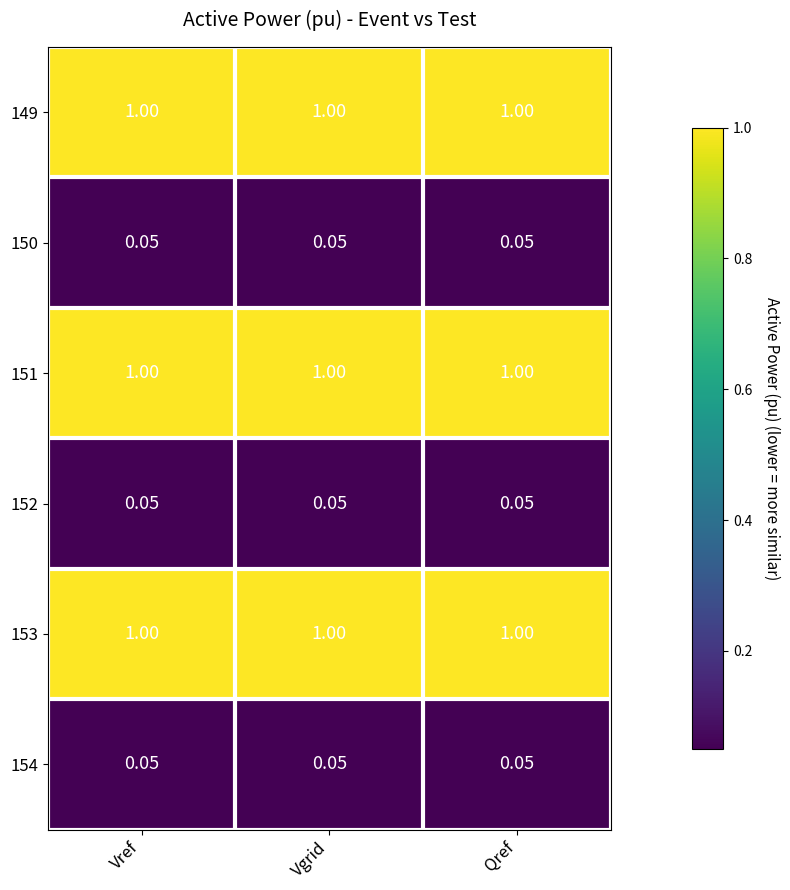

What is the smallest value displayed?

0.1